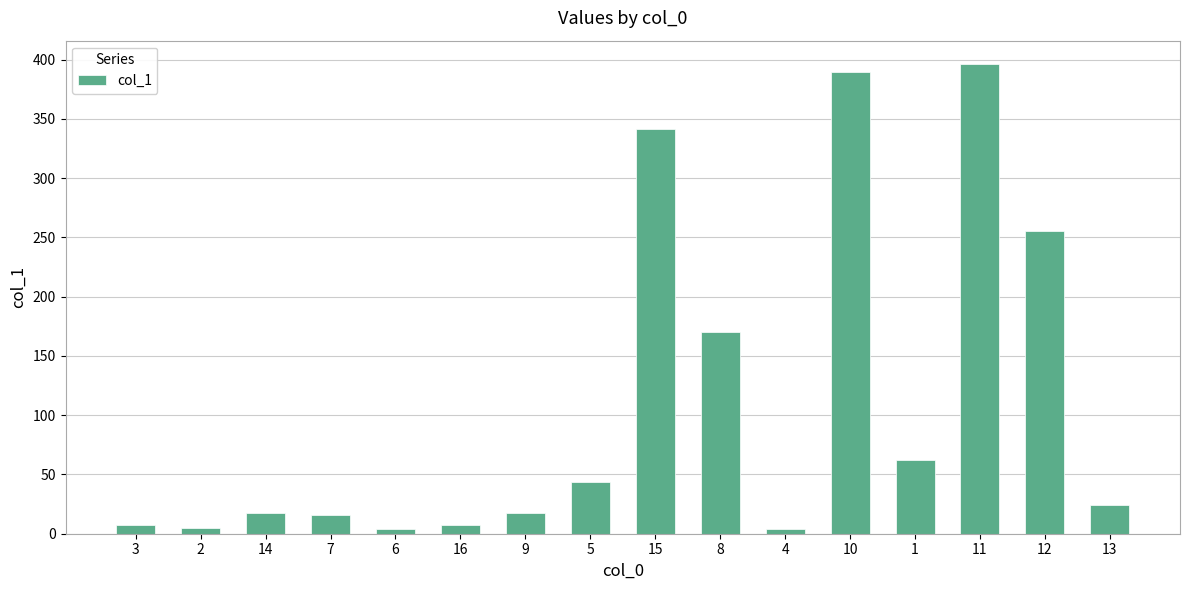

What is the value of the 12th bar from the left?

389.2